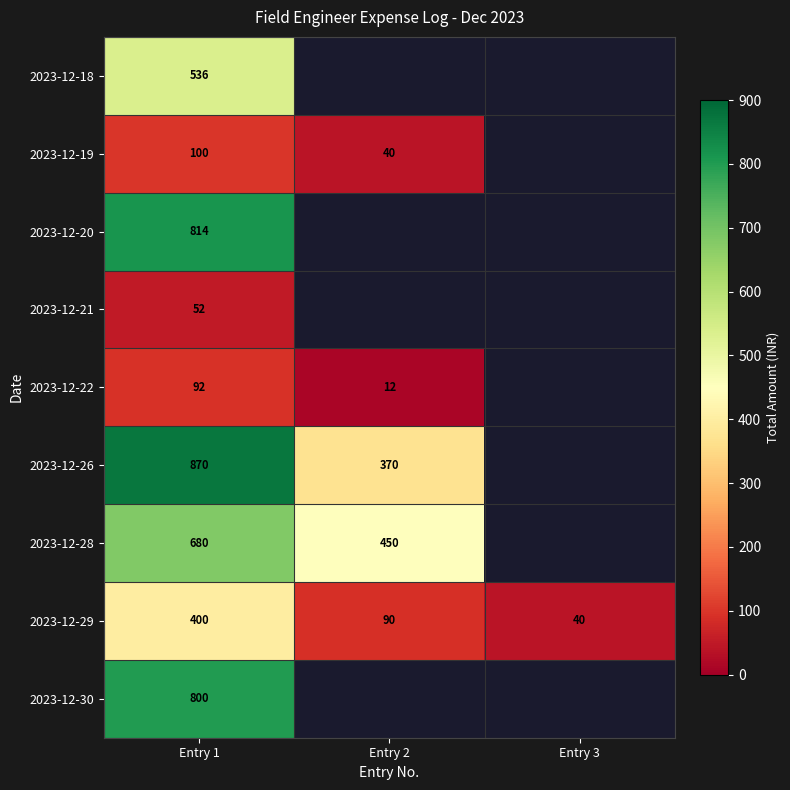

Rank the series at Entry 1 from lowest to highest value.

2023-12-21, 2023-12-22, 2023-12-19, 2023-12-29, 2023-12-18, 2023-12-28, 2023-12-30, 2023-12-20, 2023-12-26